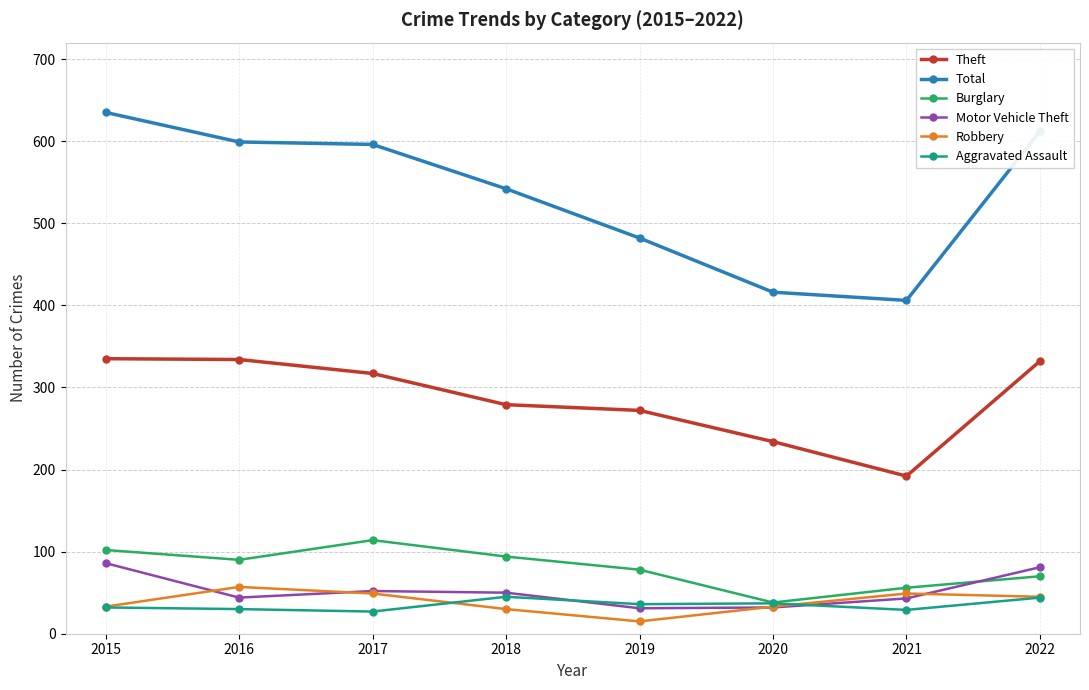

Count the number of categories in the chart.

8